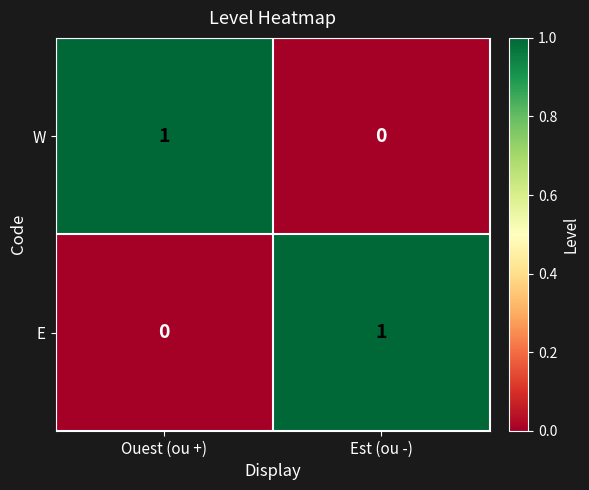

At Est (ou -), list the series in order from largest to smallest.

E, W